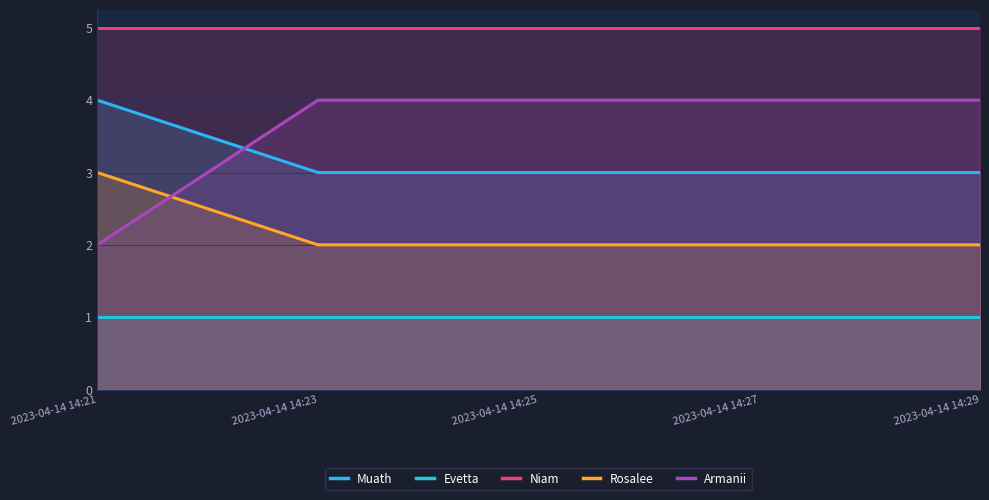

The value of Rosalee at 2023-04-14 14:29 is 2. True or false?

True